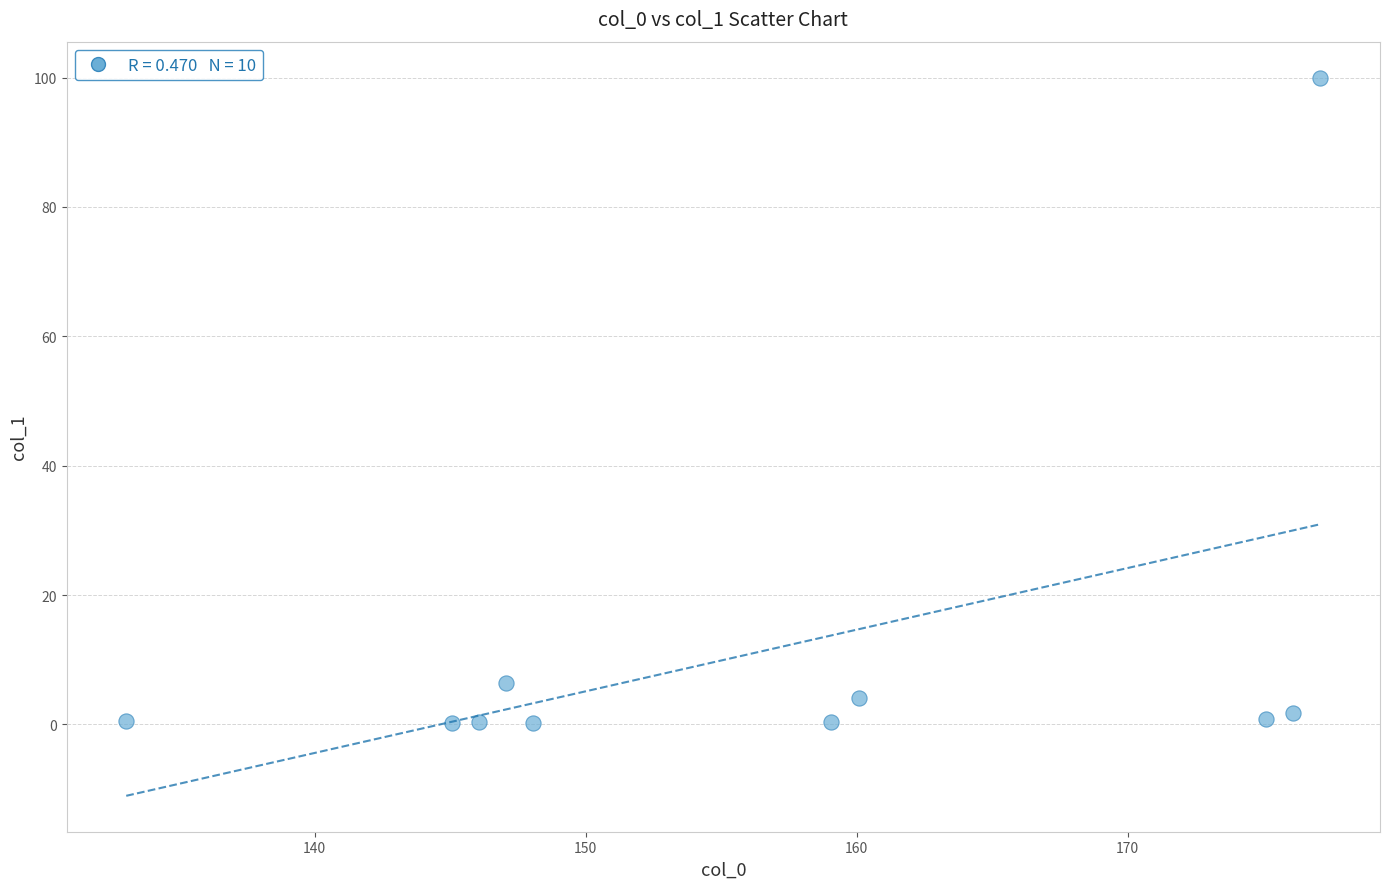

What Y value in the scatter plot is closest to 50?

6.4